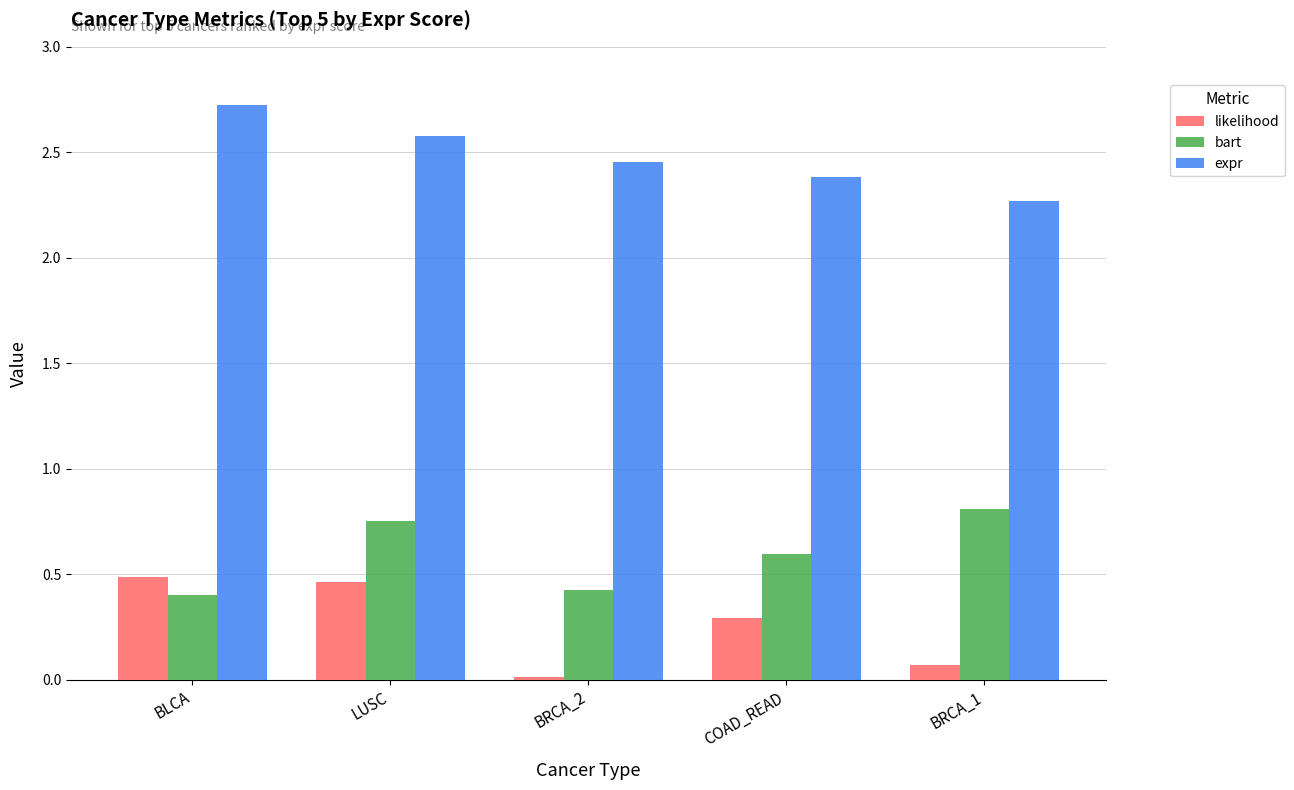

Count the number of data series in this chart.

3